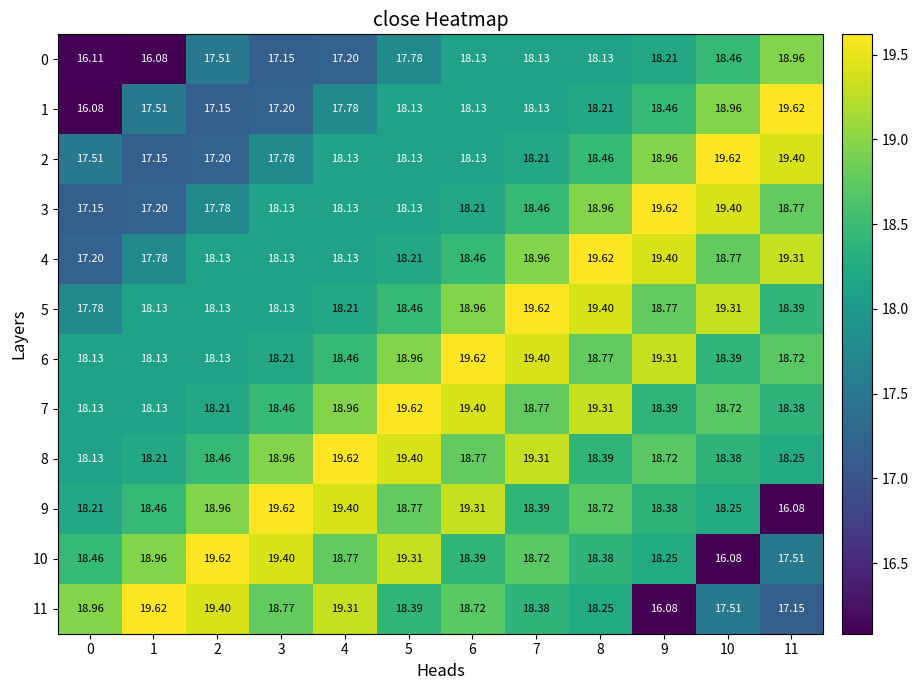

Is the value of 7 at 10 greater than the value of 8 at 2?

Yes